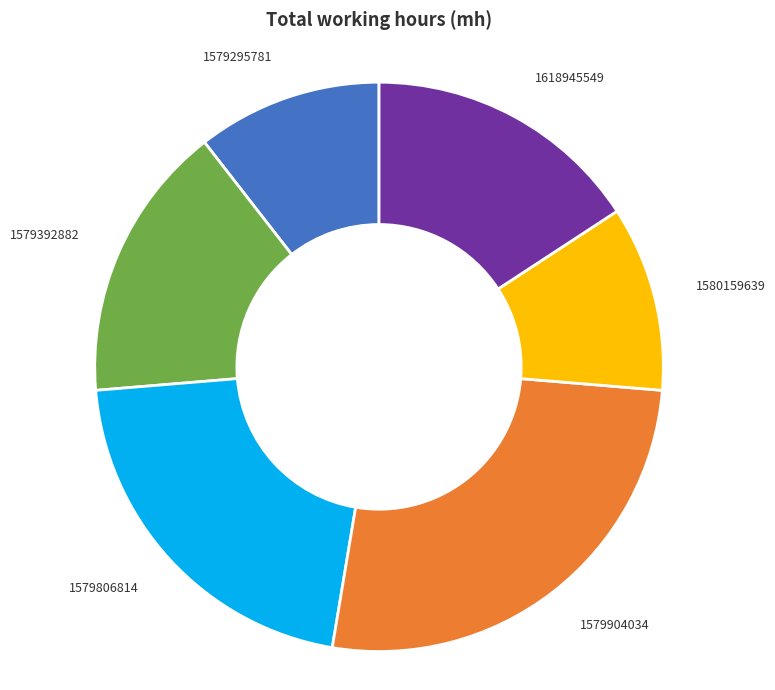

Does any single category account for the majority?

No